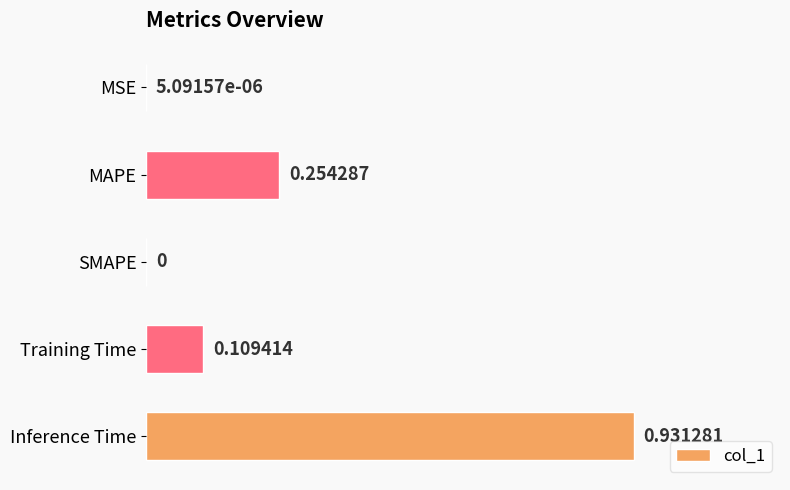

Between Training Time and MSE, which is larger?

Training Time